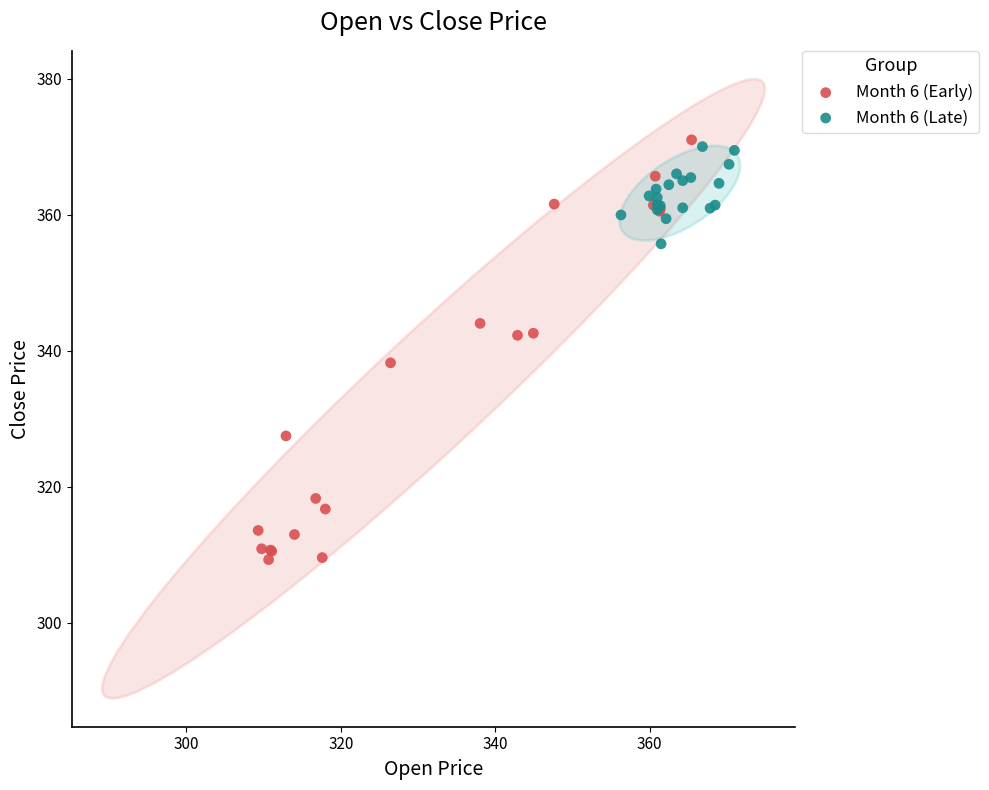

What are all the series names shown in the legend?

Month 6 (Early), Month 6 (Late)